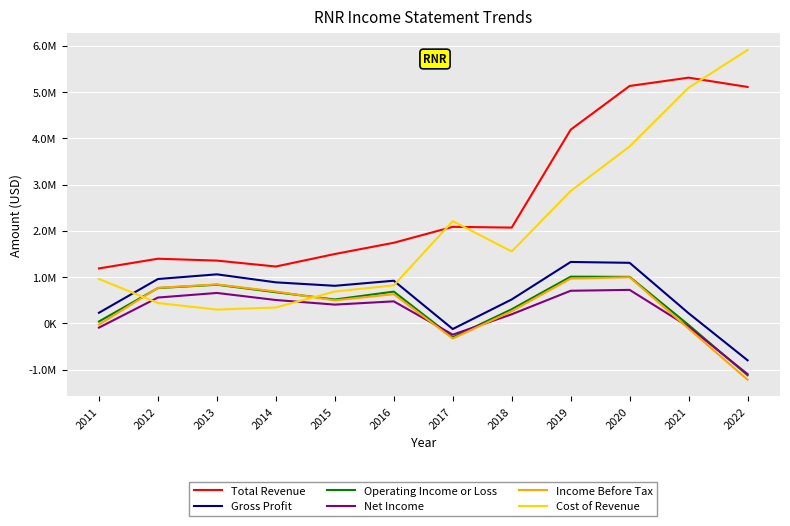

The value of Net Income at 2016 is 474900. True or false?

True